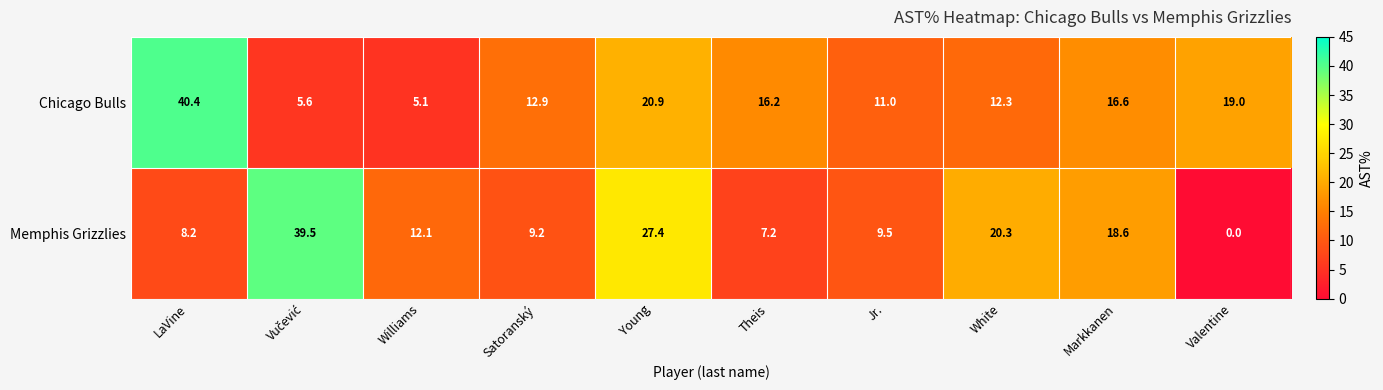

What is the difference between the Memphis Grizzlies values at Satoranský and Jr.?

0.3